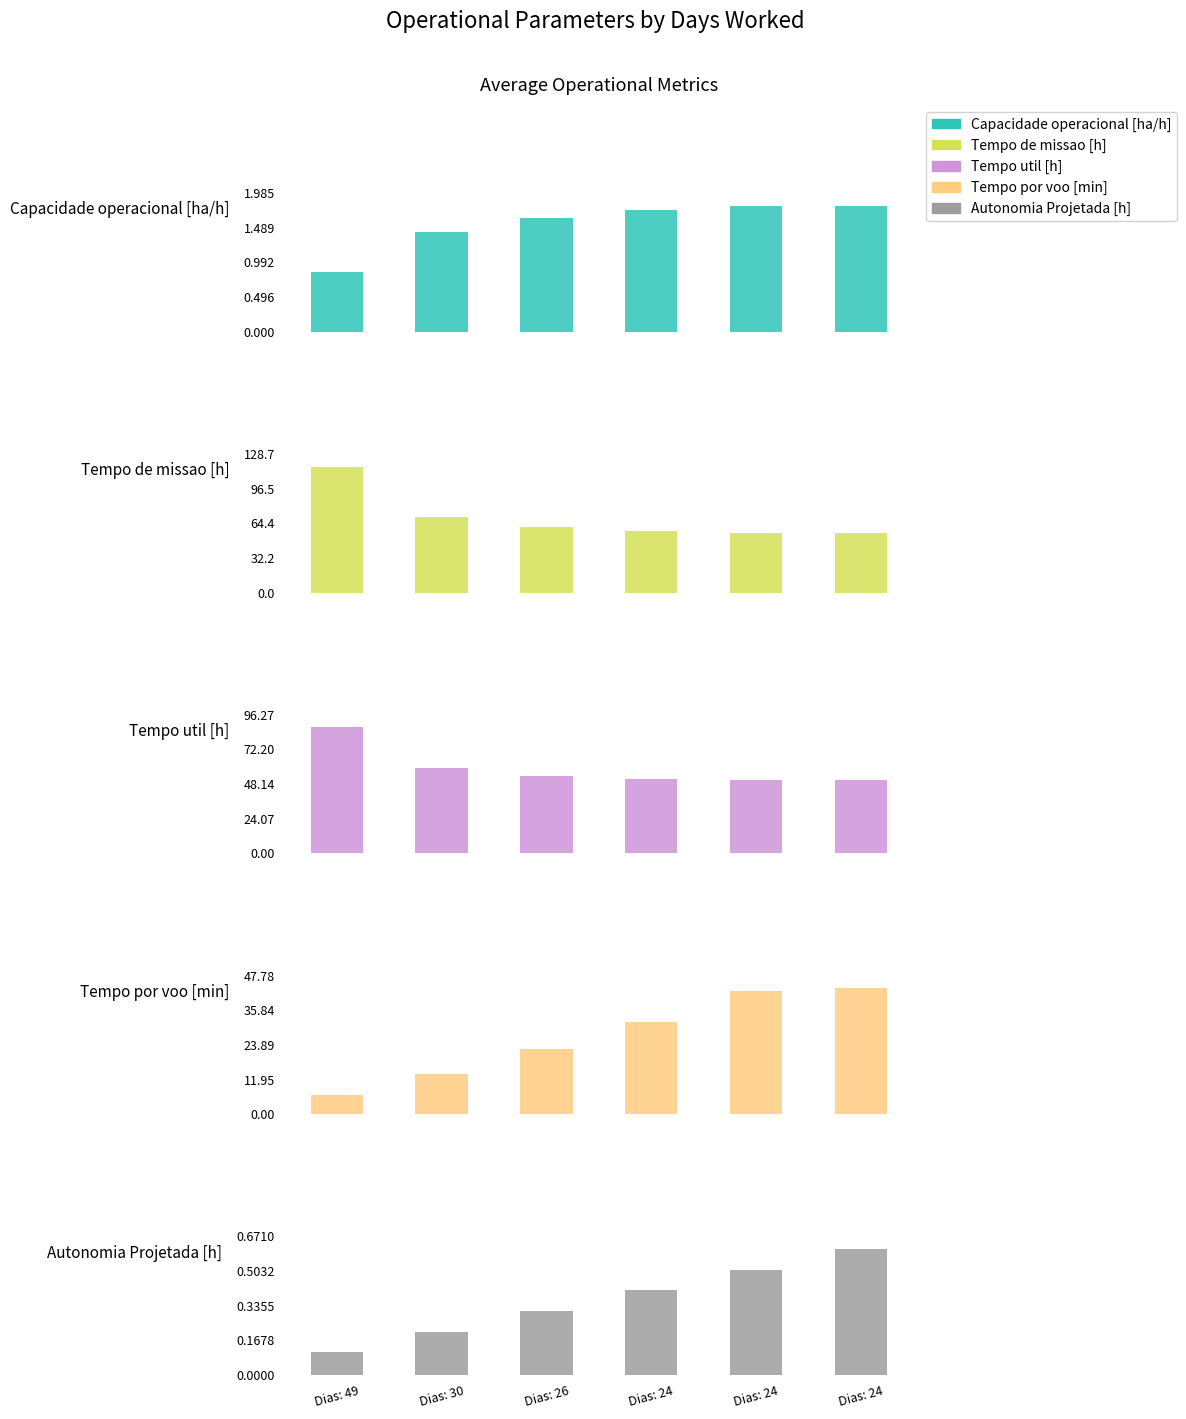

Reading right to left, transcribe all the data shown in this chart.

Capacidade operacional [ha/h]: 1.8	1.8	1.7	1.6	1.4	0.9
Tempo de missao [h]: 55.4	55.6	57.2	61.3	70.3	117.0
Tempo util [h]: 50.7	50.8	51.6	54.0	59.3	87.5
Tempo por voo [min]: 43.4	42.3	31.9	22.4	14.0	6.6
Autonomia Projetada [h]: 0.6	0.5	0.4	0.3	0.2	0.1